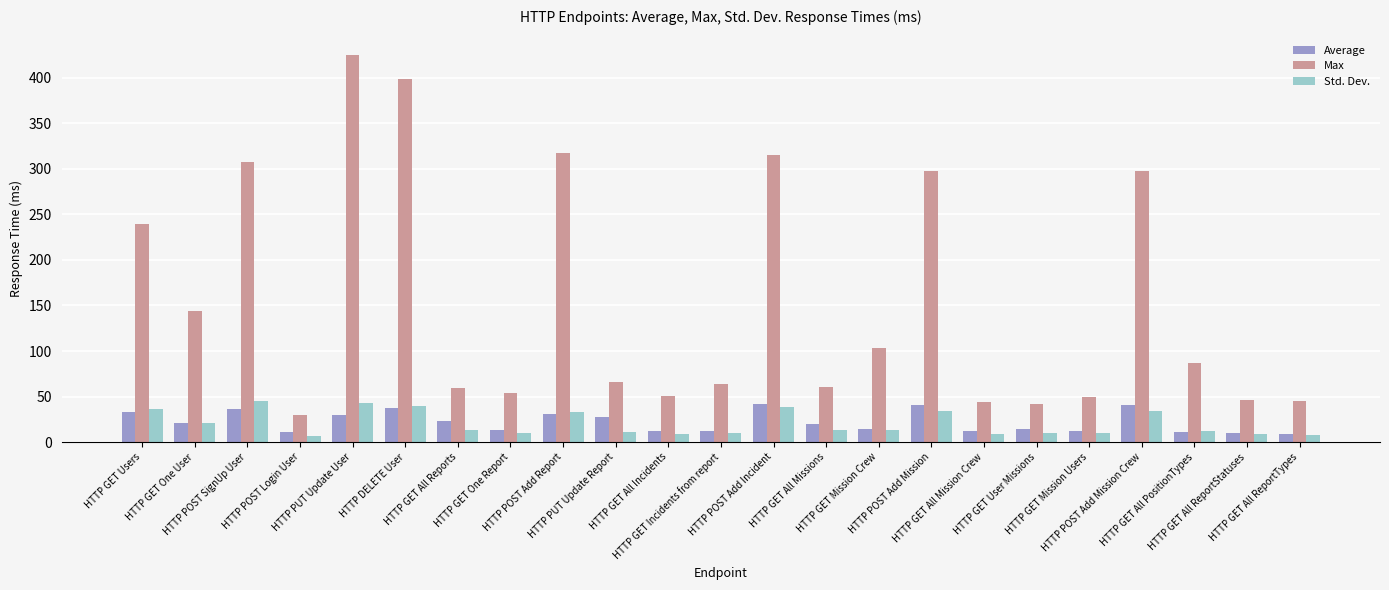

Which series has the largest range (max minus min)?

Max